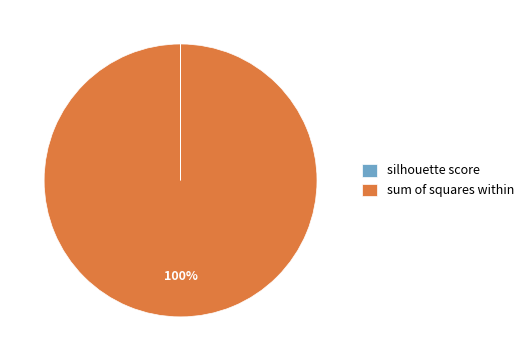

What percentage is the sum of squares within slice, to the nearest percent?

100%